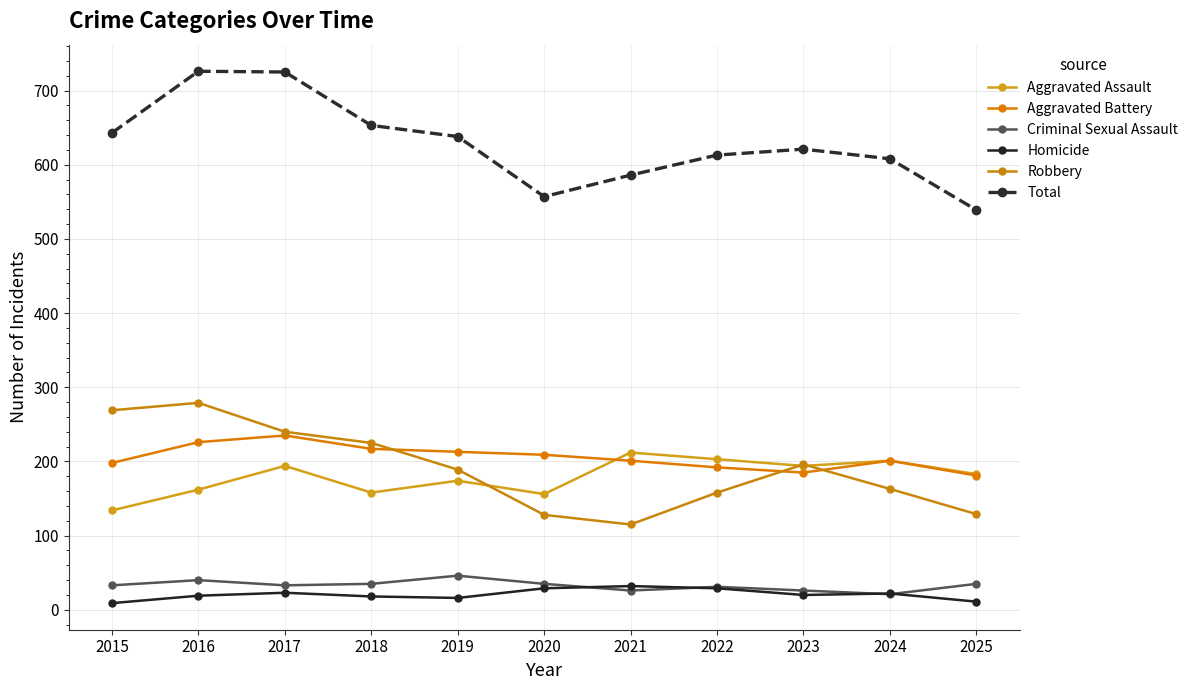

Which series has the widest spread of values?

Total